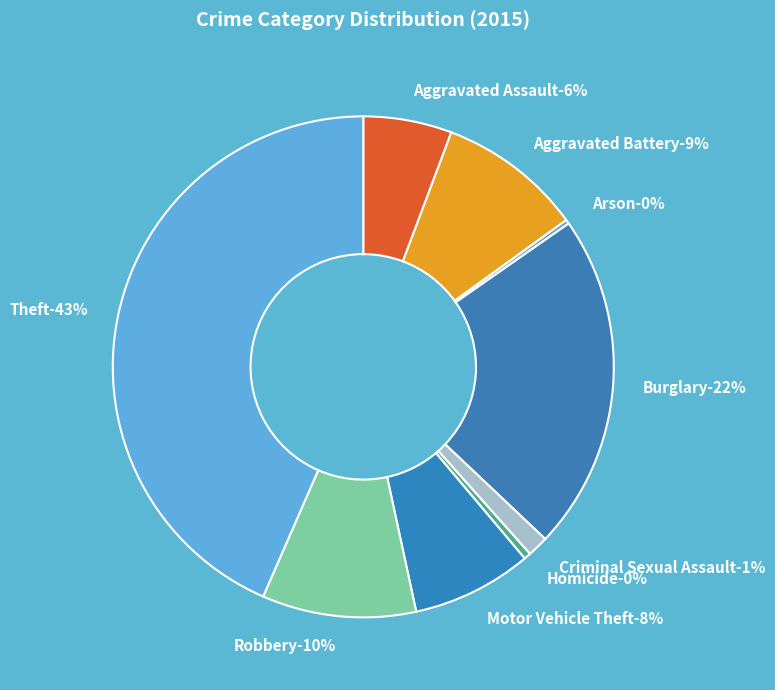

The Motor Vehicle Theft slice represents 8% of the pie. True or false?

True